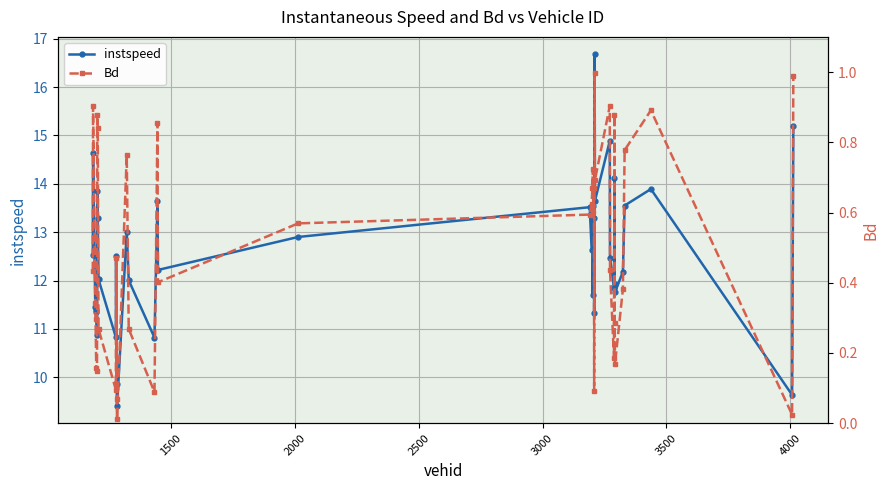

What is the highest value of the instspeed series?

16.7